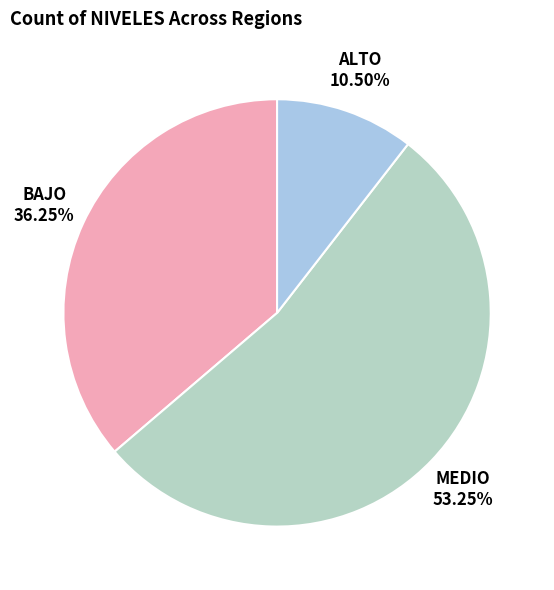

What portion of the pie excludes MEDIO?

46.8%